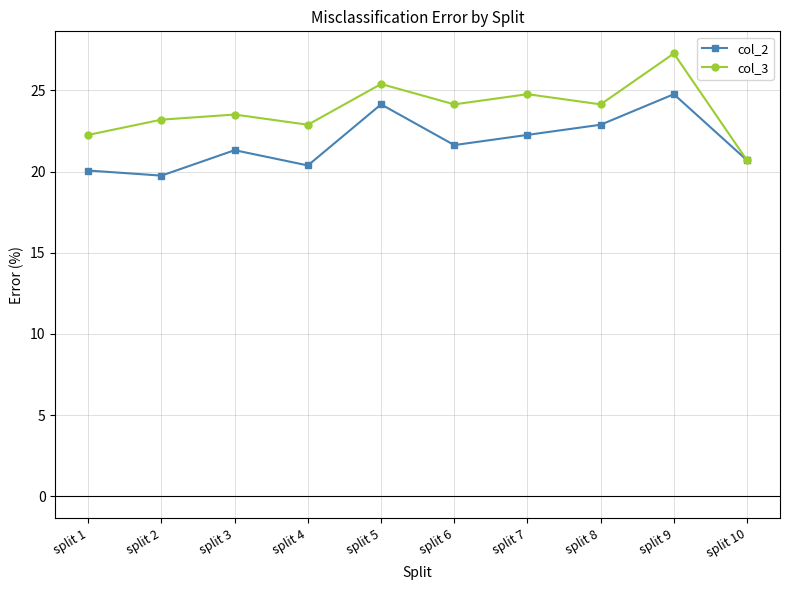

True or false: col_3 has more than 1 points higher than both neighbors.

True